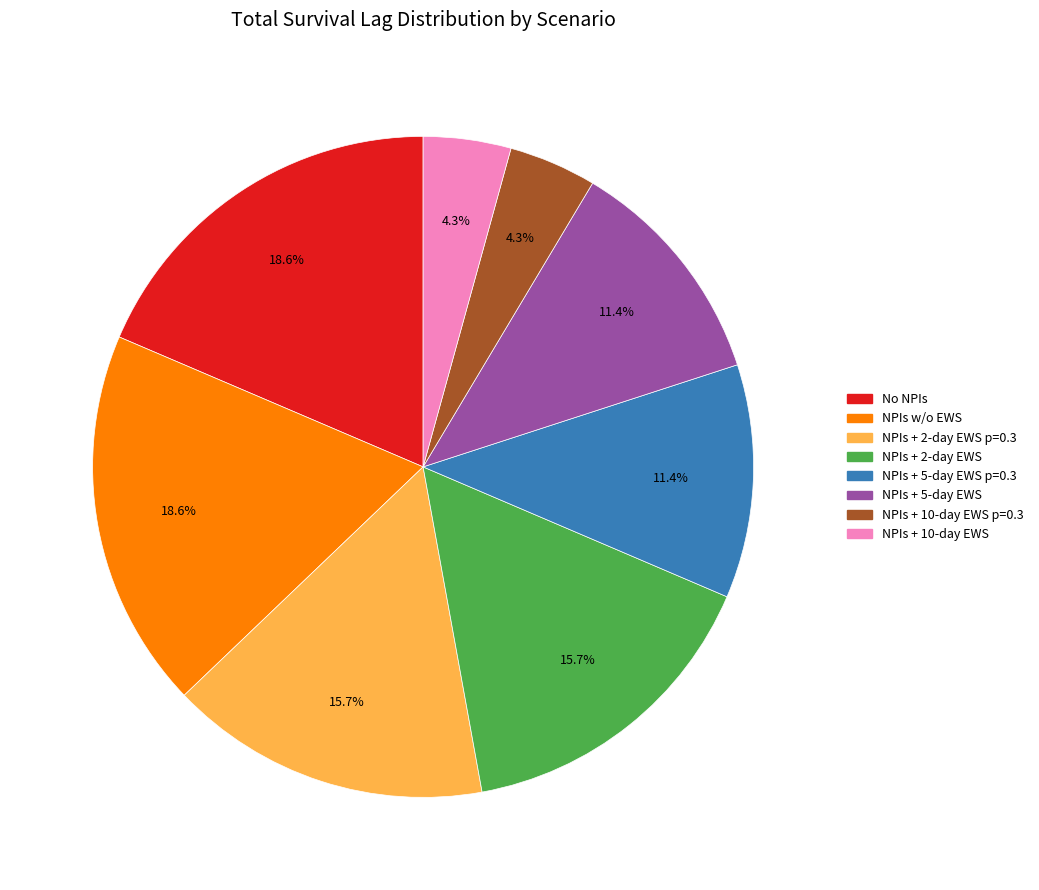

To the nearest percent, what portion does NPIs + 5-day EWS p=0.3 represent?

11%